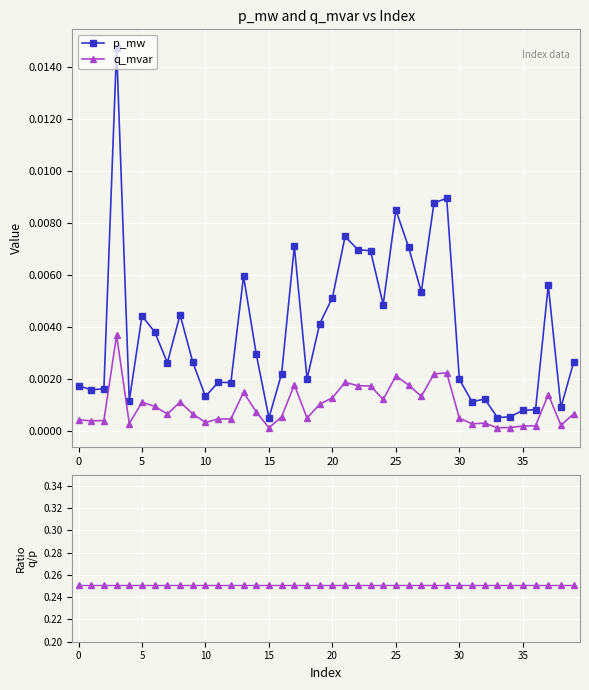

The value of q_mvar / p_mw at 17 is 0.3. True or false?

True